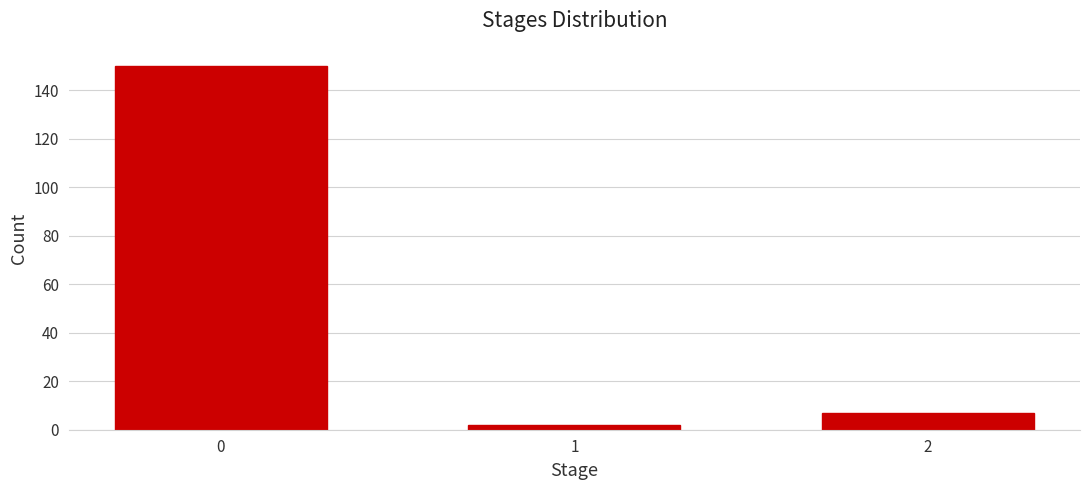

Reading left to right, extract all data points from this chart.

0=150	1=2	2=7